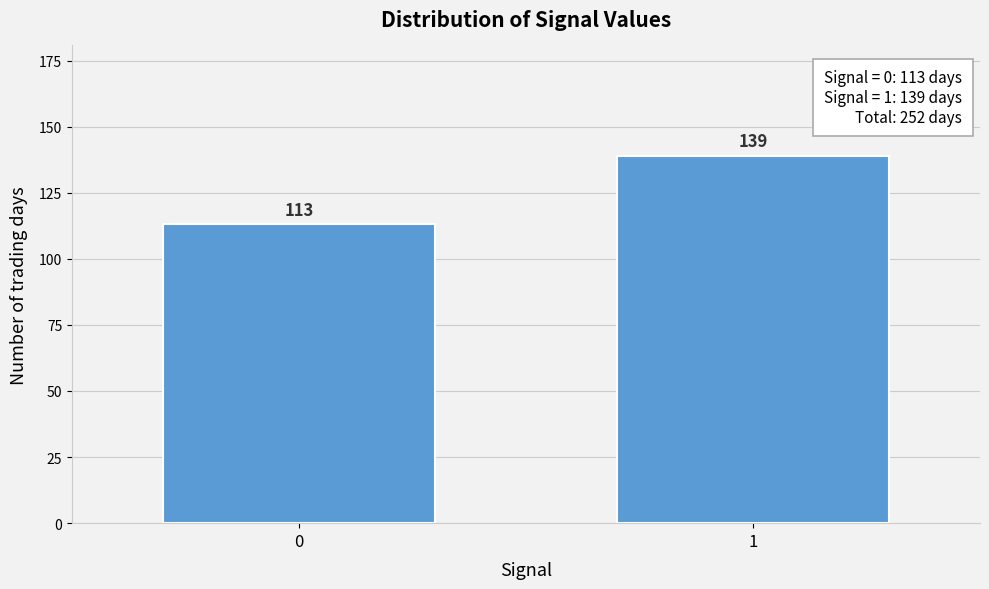

Reading left to right, list all the values displayed in this chart.

0=113	1=139